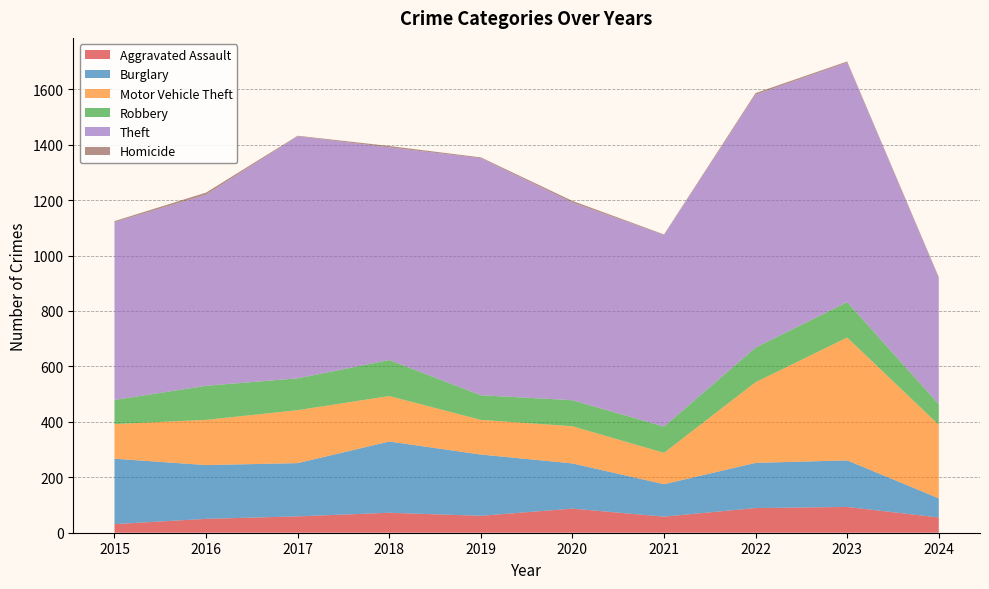

Reading right to left, what are all the values shown in this chart?

Aggravated Assault: 55	93	89	58	87	61	72	59	50	31
Burglary: 69	168	163	117	163	221	257	192	194	236
Motor Vehicle Theft: 265	443	291	113	134	125	164	191	163	125
Robbery: 75	128	125	95	94	89	130	115	123	87
Theft: 454	864	912	691	713	855	767	873	689	641
Homicide: 4	4	6	2	6	3	5	2	8	4